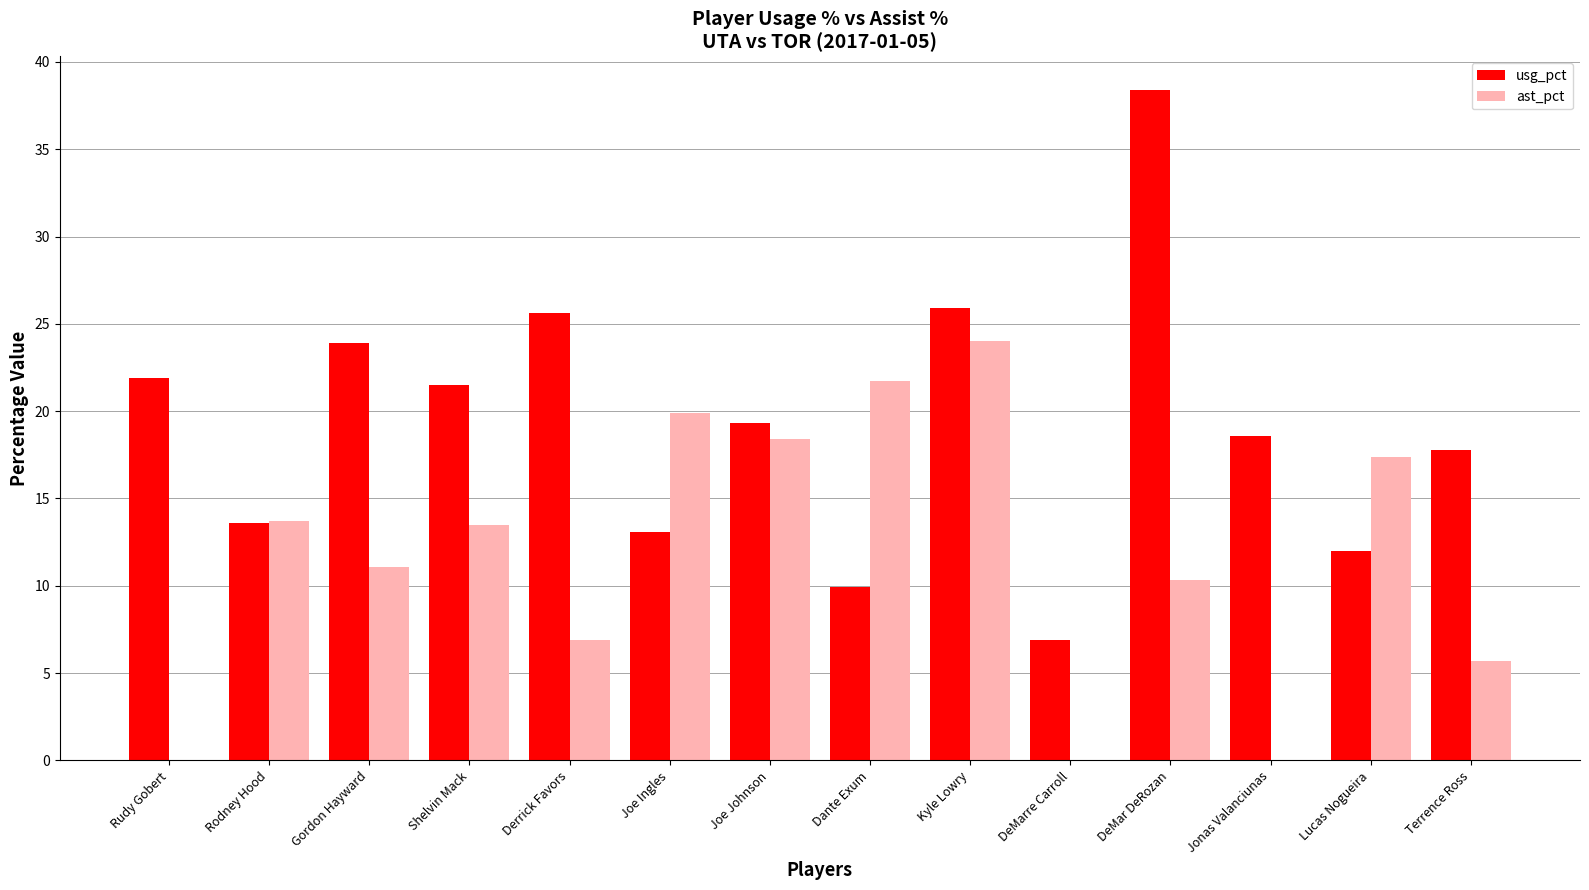

What are all the series names shown in the legend?

usg_pct, ast_pct